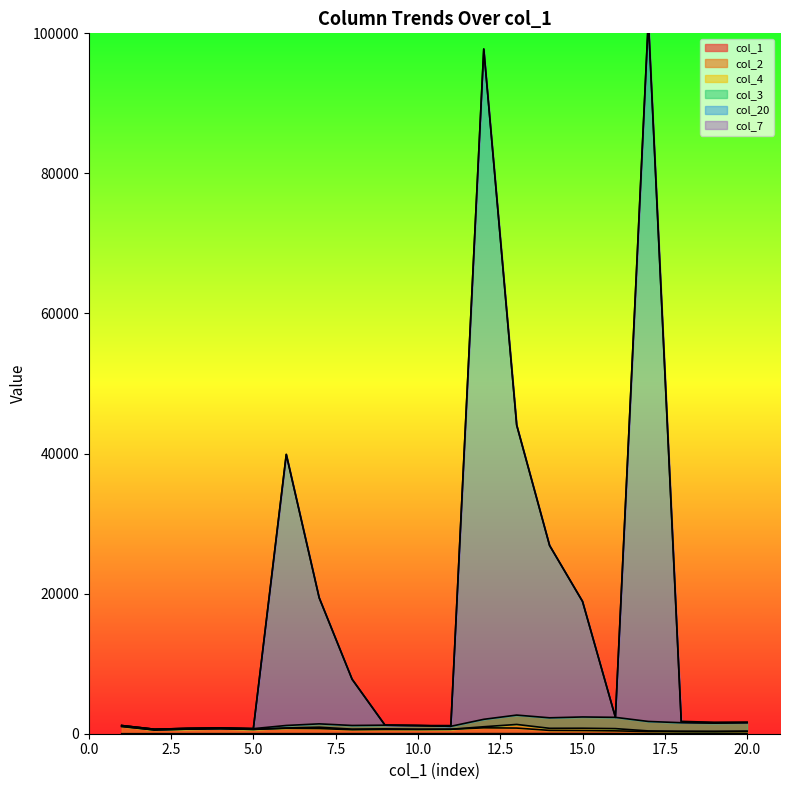

At which category is the sum across all series the highest?

17